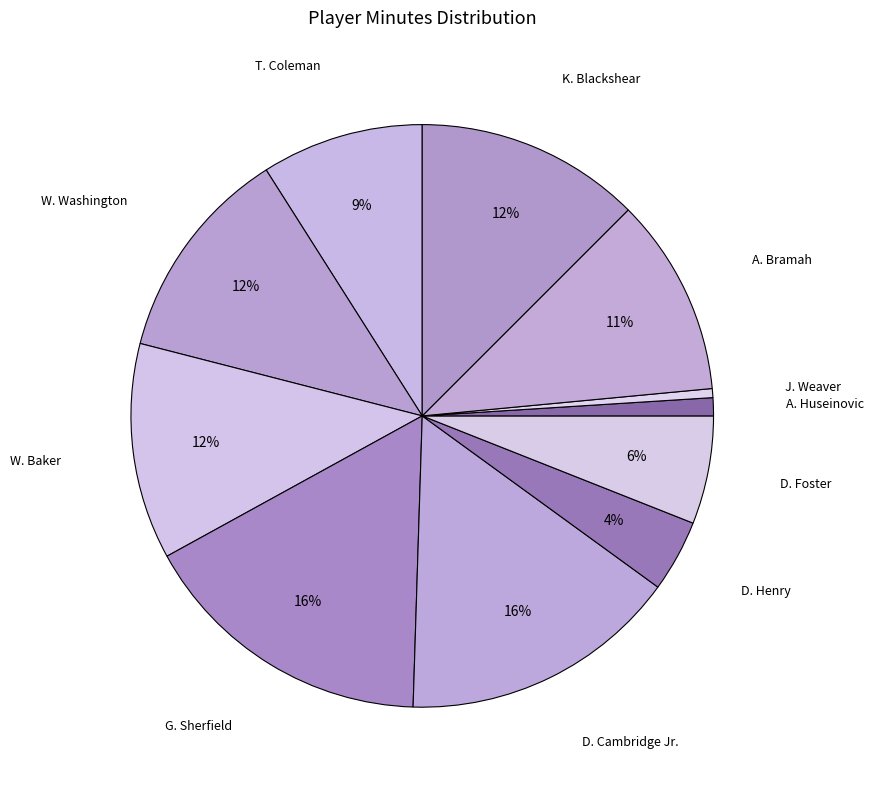

Between K. Blackshear and D. Cambridge Jr., which is larger?

D. Cambridge Jr.